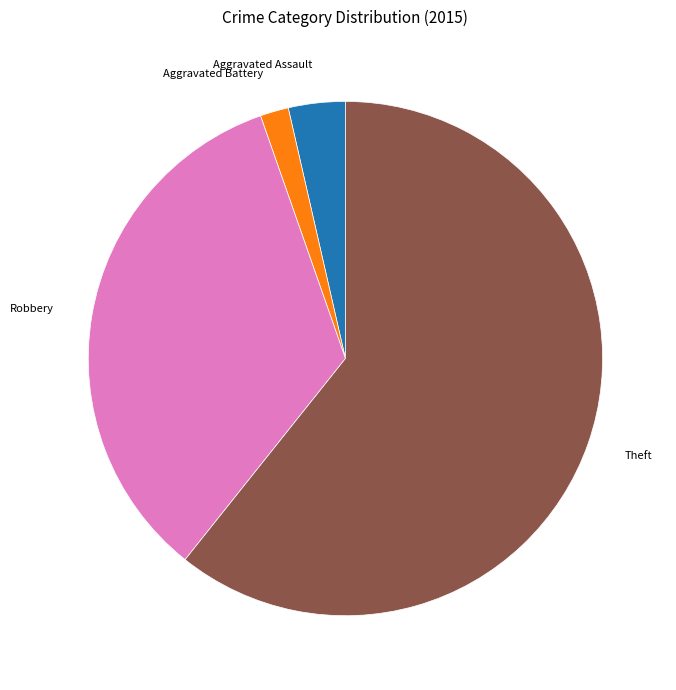

Is there any slice that represents more than half of the pie?

Yes